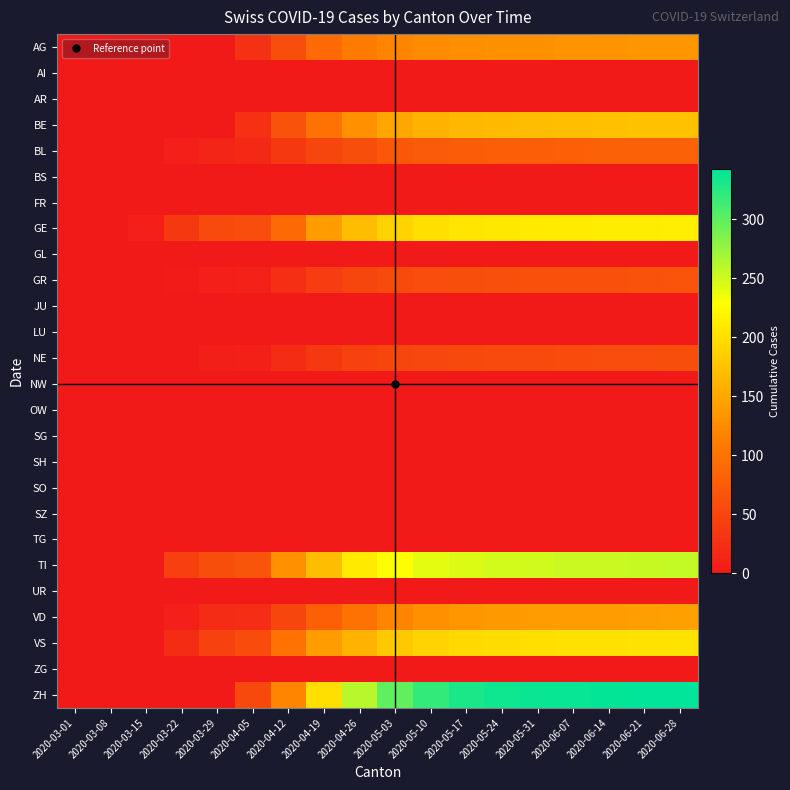

At 2020-03-01, list the series in order from largest to smallest.

AG, AI, AR, BE, BL, BS, FR, GE, GL, GR, JU, LU, NE, NW, OW, SG, SH, SO, SZ, TG, TI, UR, VD, VS, ZG, ZH